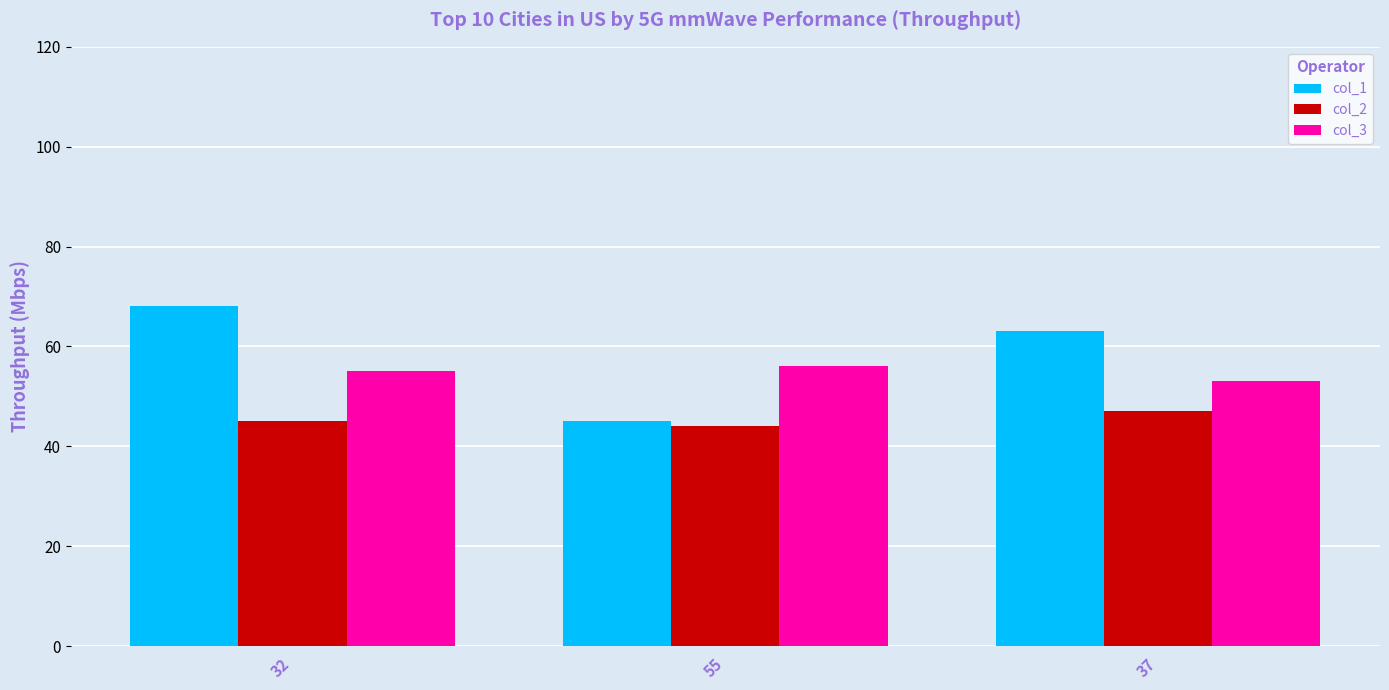

What position from the left is 32?

1